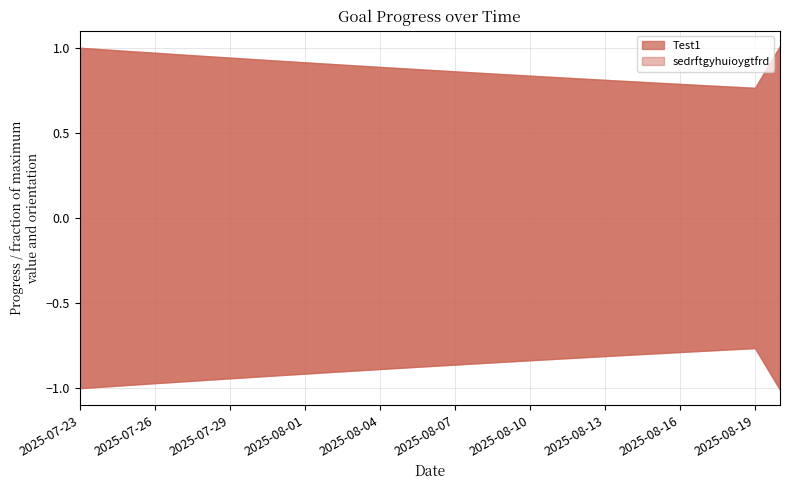

How many distinct data groups are displayed?

2